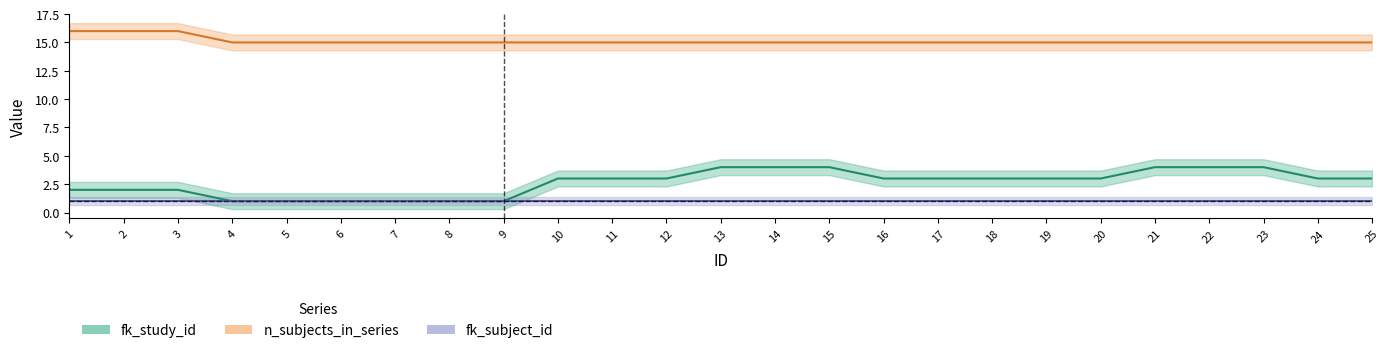

Where does the fk_study_id series first go above 3?

13